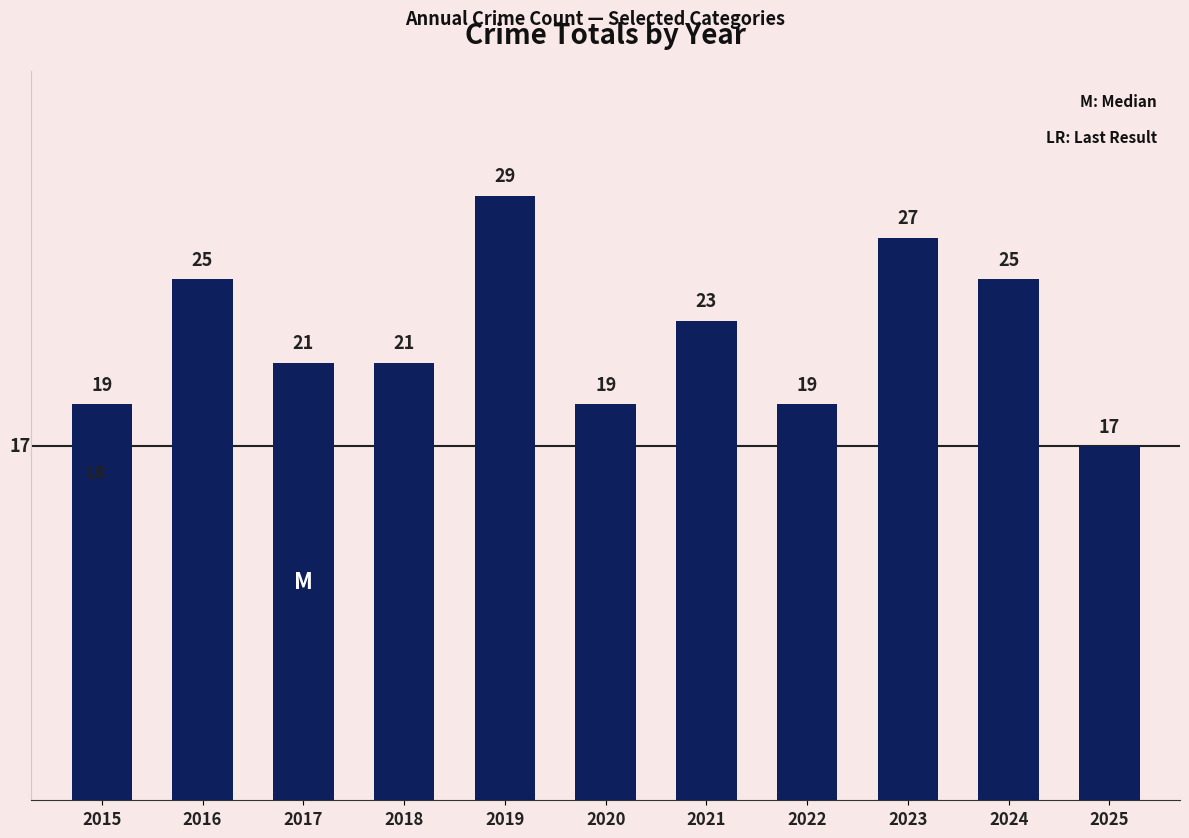

What is the sum of all values?

245